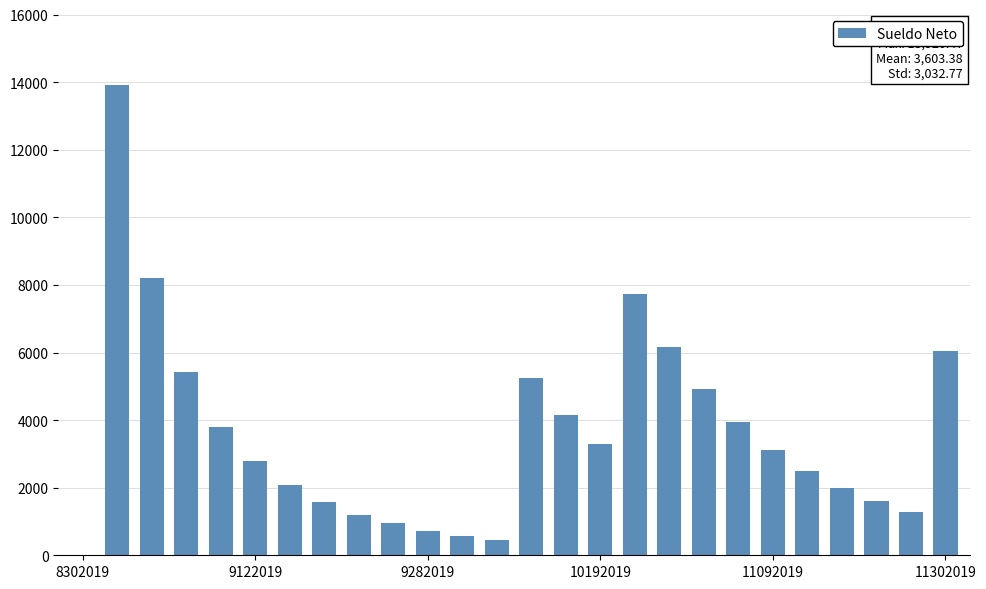

Count the number of values greater than 3129.

13